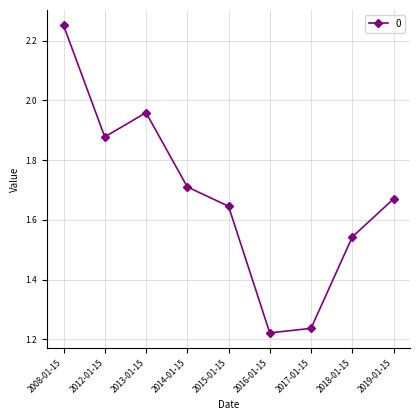

At which category does the chart reach its minimum across all series?

2016-01-15